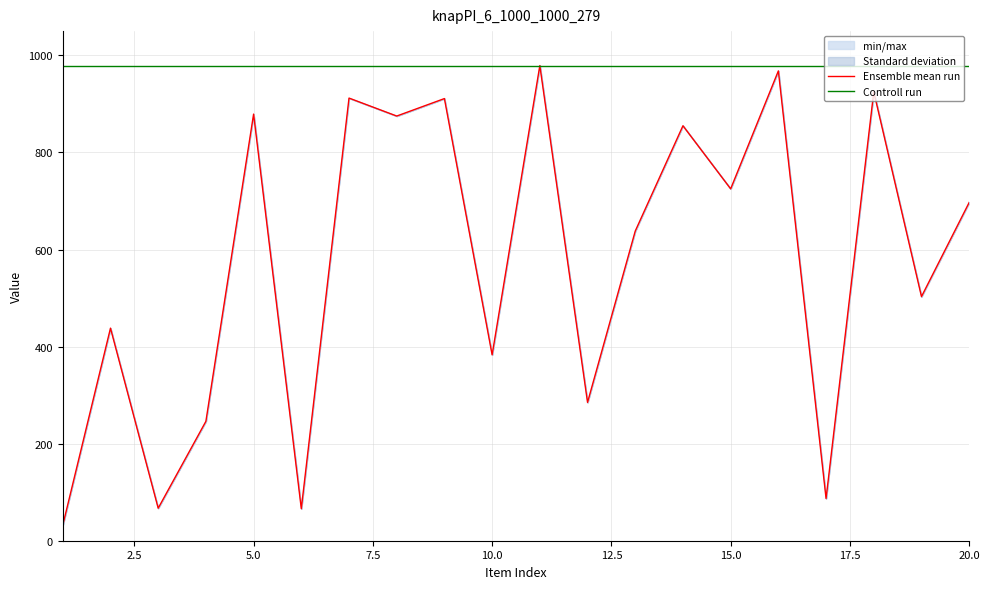

True or false: Ensemble mean run and Controll run intersect in this chart.

False